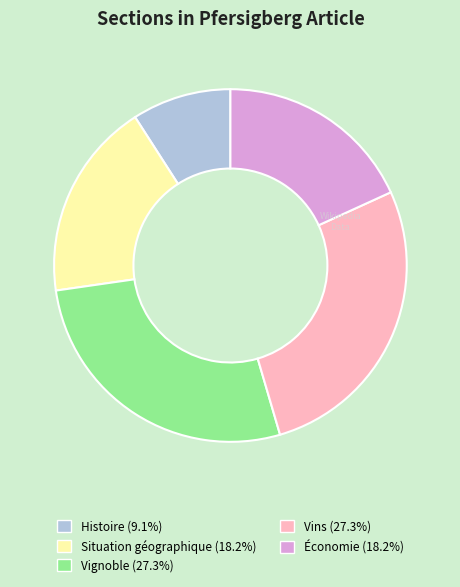

Does Situation géographique represent more than half of the total?

No